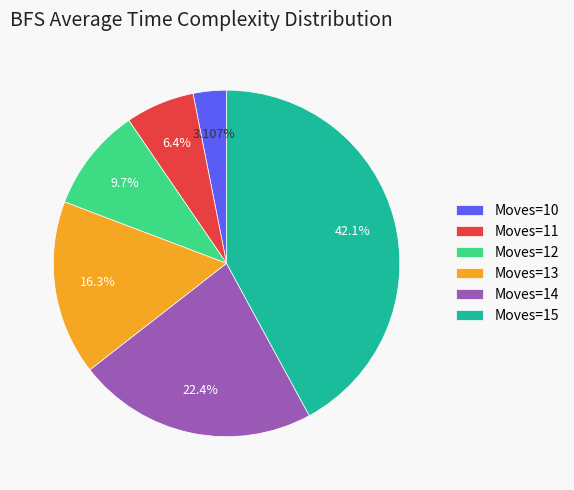

True or false: Moves=10 accounts for 3% of the total.

True